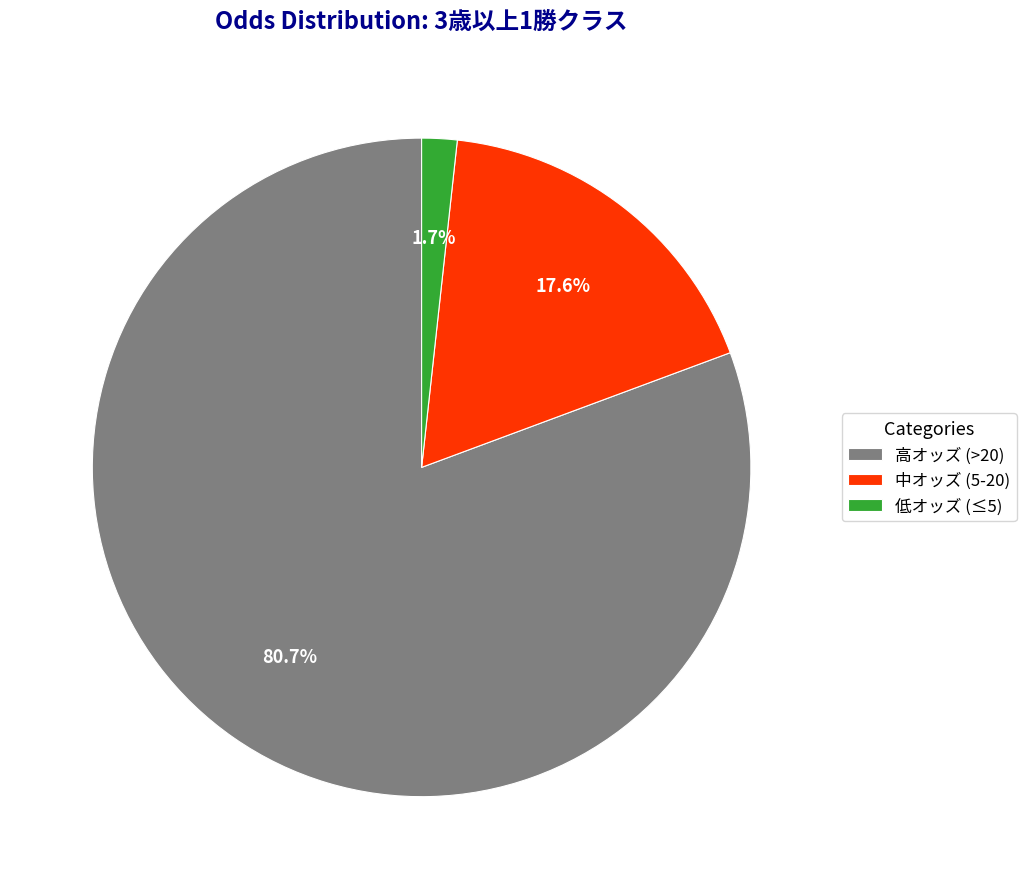

Approximately how many times larger is the value at 高オッズ (>20) compared to 中オッズ (5-20)?

4.6